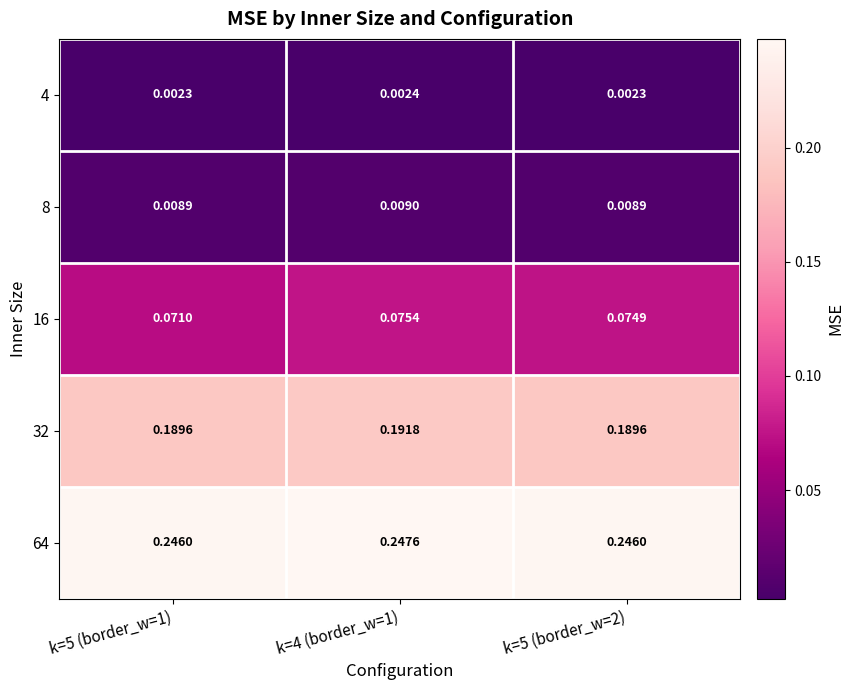

Which category has the highest value across all series?

k=4 (border_w=1)